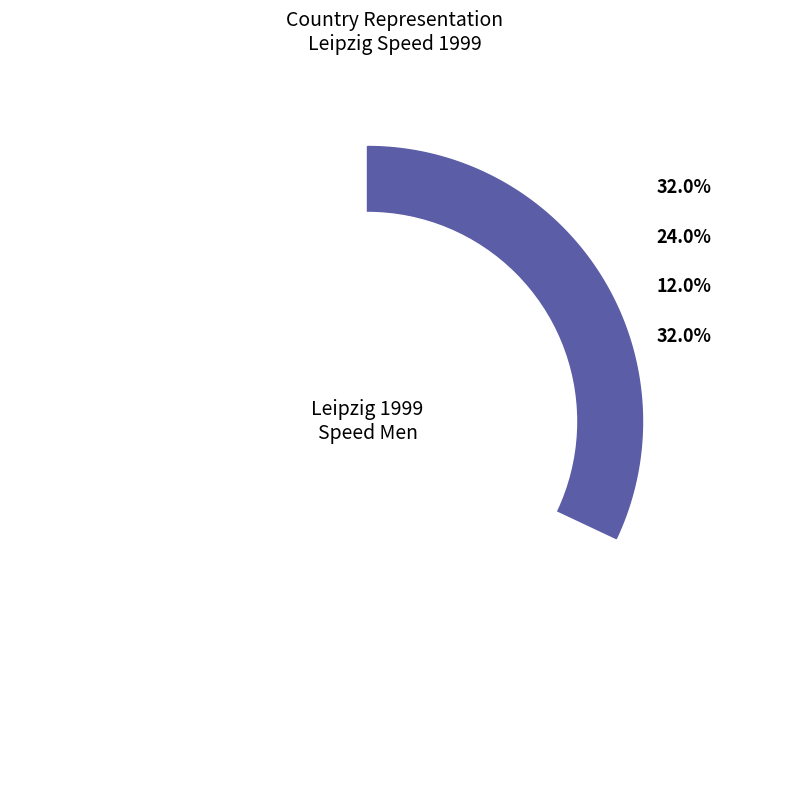

What is the change in value from UKR to GEO?

-7